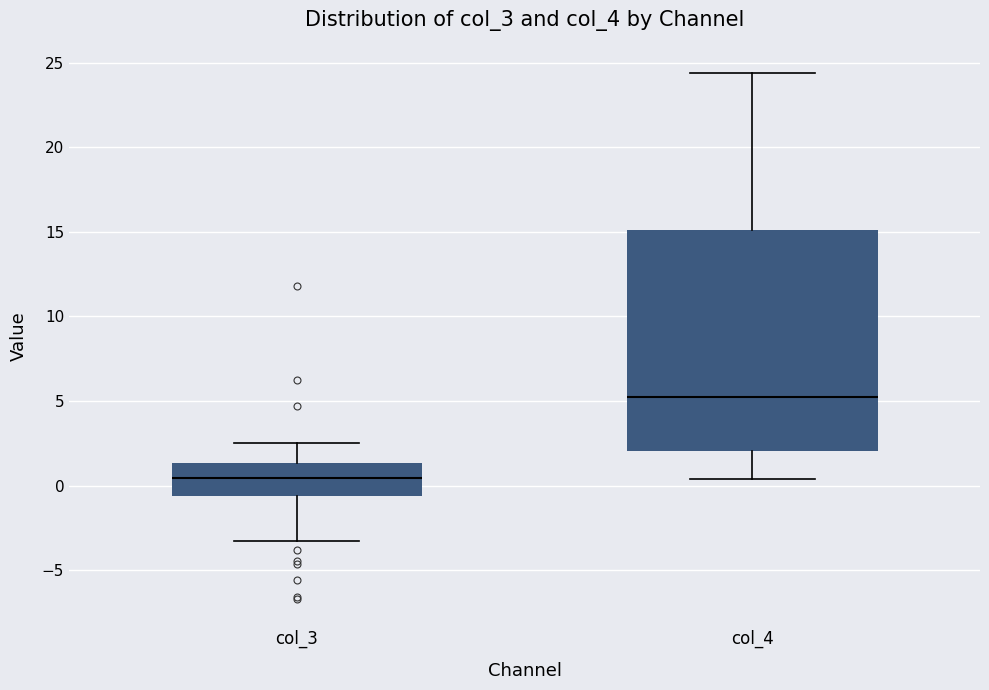

Which box's median line is the highest?

col_4